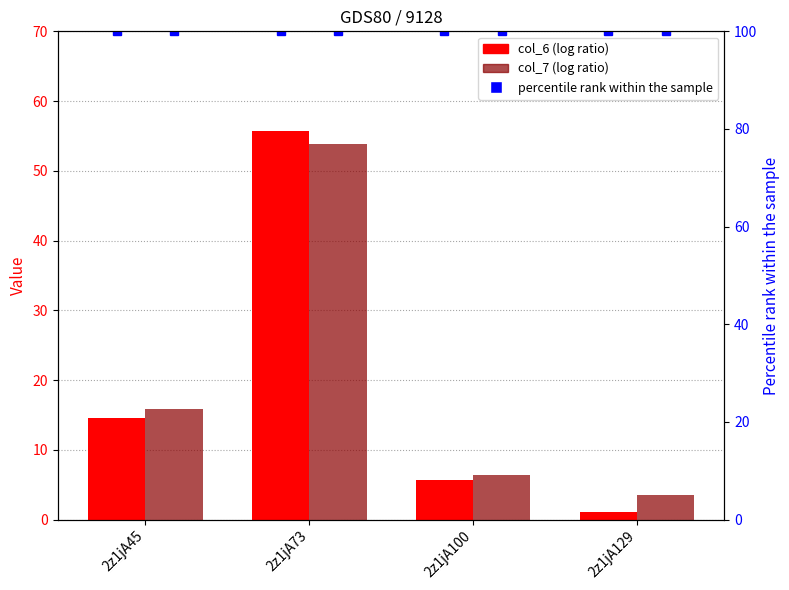

What is the greatest value displayed?

55.7